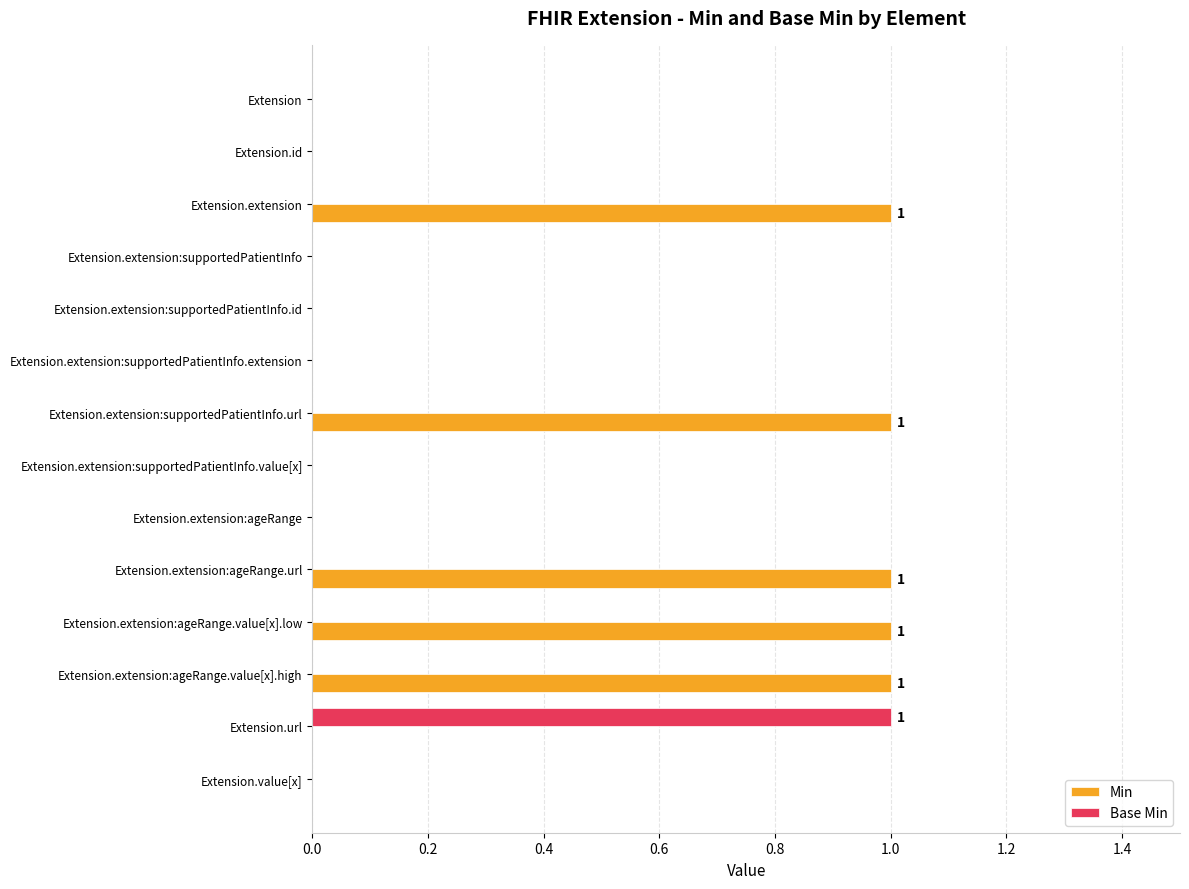

Which series has the largest total across all categories?

Min